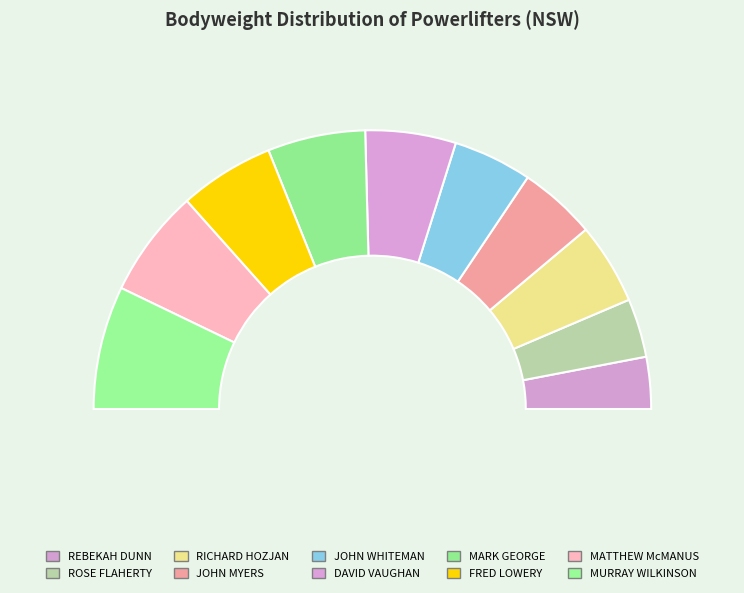

Approximately how many times larger is the value at MURRAY WILKINSON compared to JOHN MYERS?

1.6